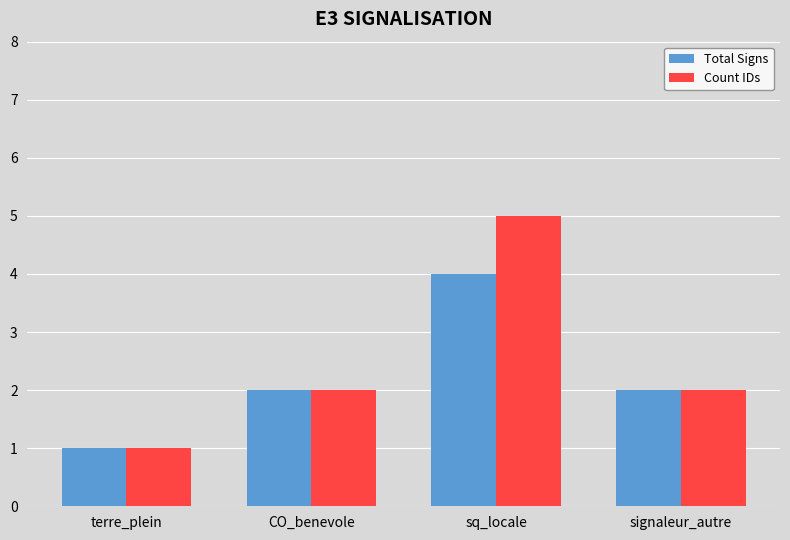

Which series has the largest range (max minus min)?

Count IDs